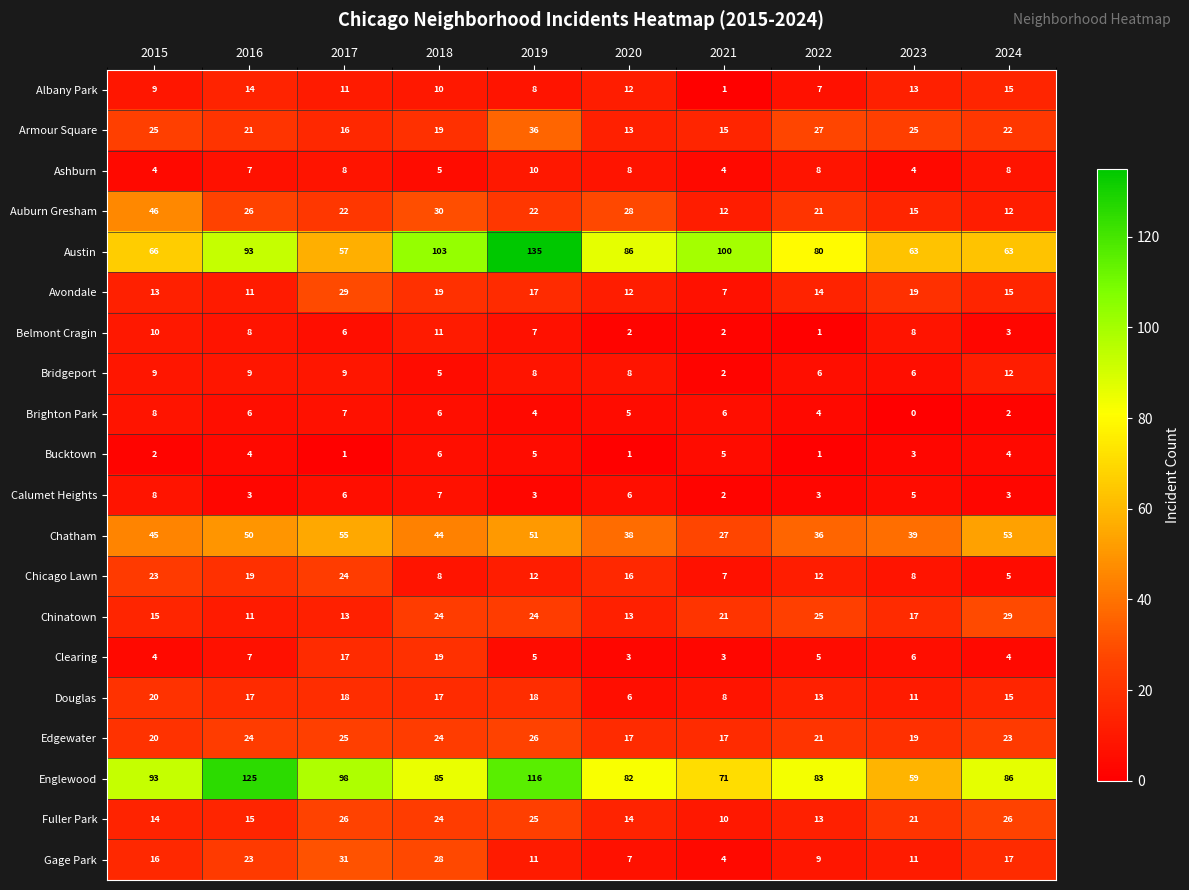

Between 2018 and 2022, which series saw the biggest shift?

Austin